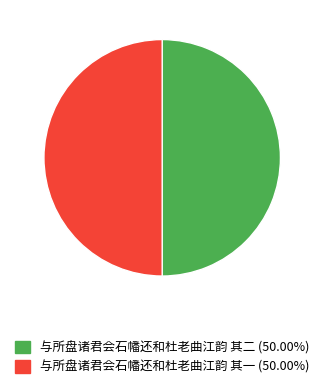

Do 与所盘诸君会石幡还和杜老曲江韵 其二 (50.00%) and 与所盘诸君会石幡还和杜老曲江韵 其一 (50.00%) together represent more than half of the pie?

Yes